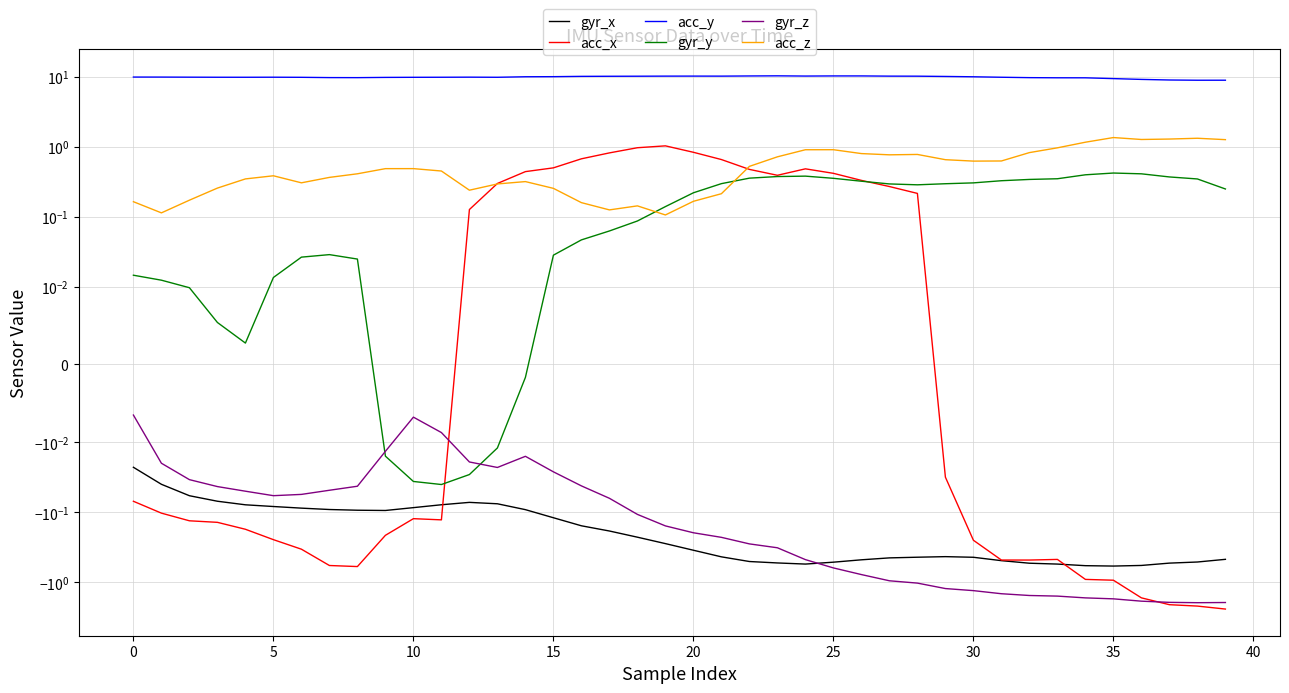

What is the average value of the gyr_y series?

0.2